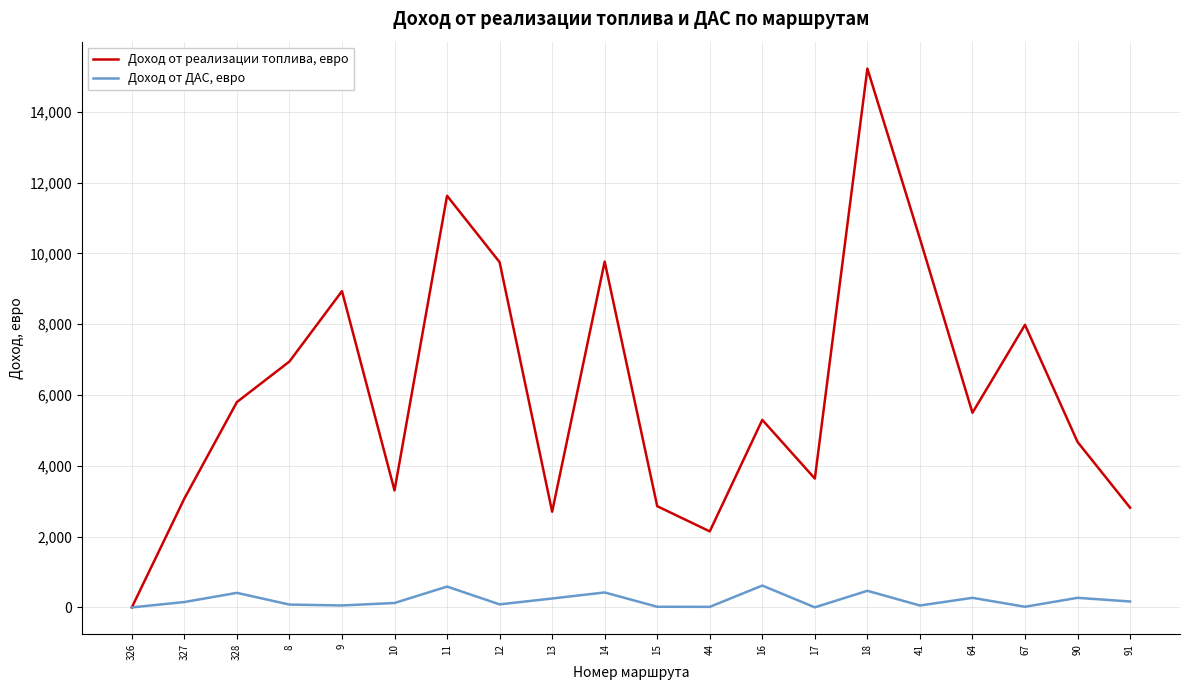

Rank the series by their maximum value, from lowest to highest.

Доход от ДАС, евро, Доход от реализации топлива, евро